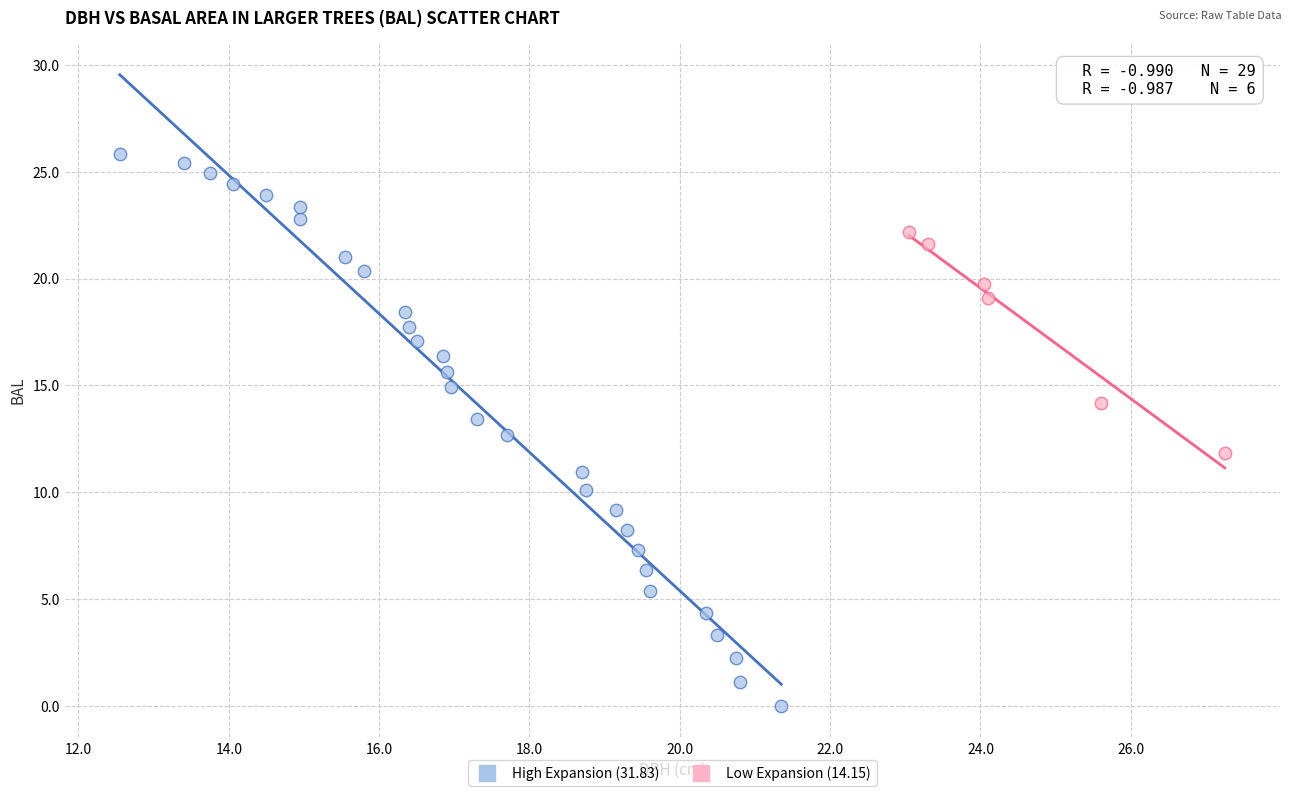

Which series reaches the minimum Y coordinate?

High Expansion (31.83)